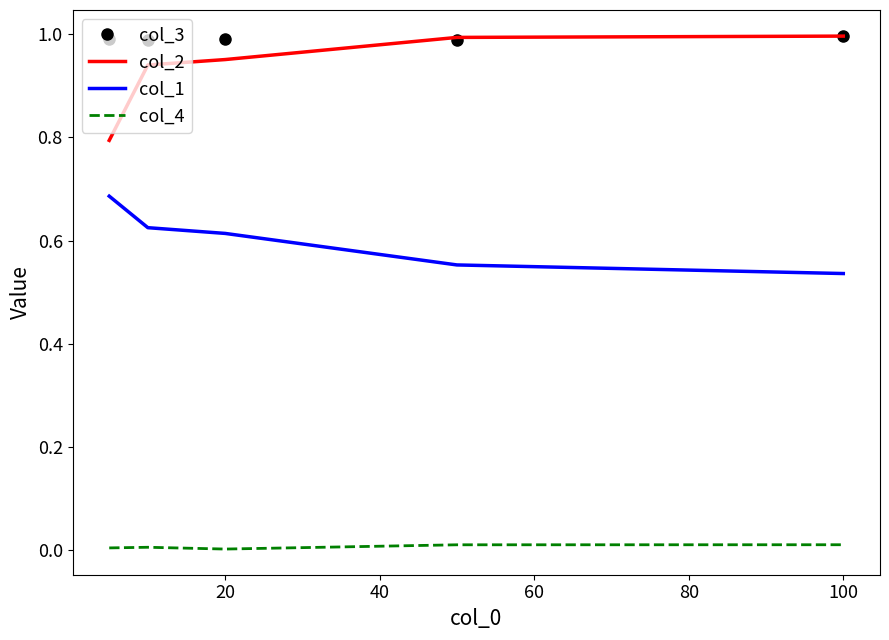

Which series has the largest range (max minus min)?

col_2